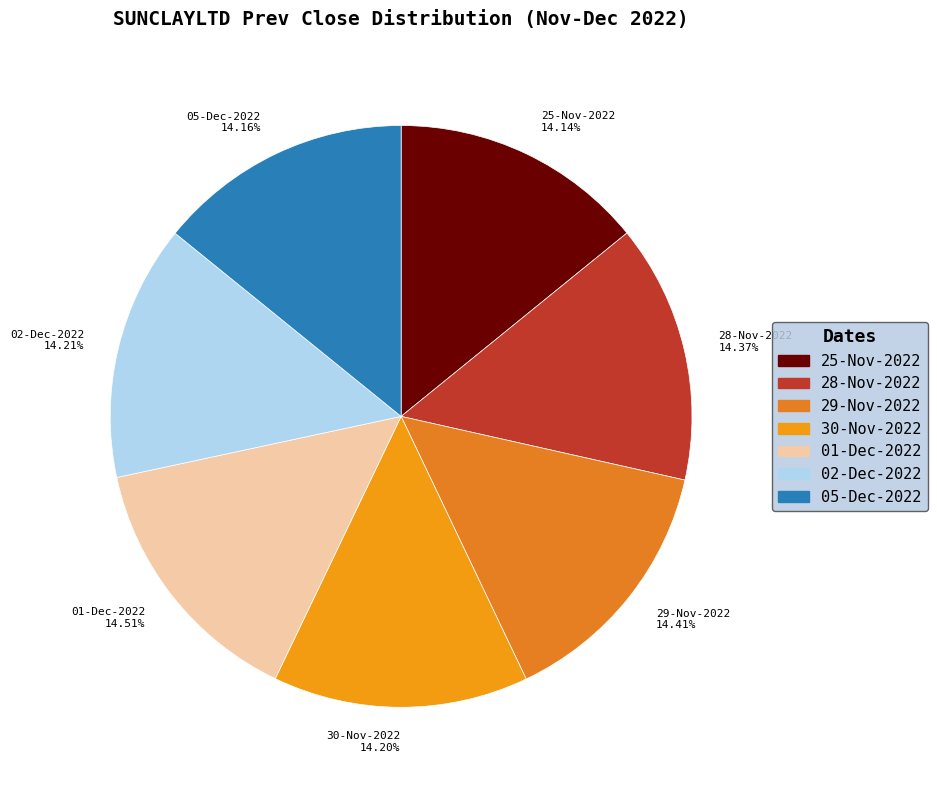

Is the sum of 30-Nov-2022 and 01-Dec-2022 greater than half?

No